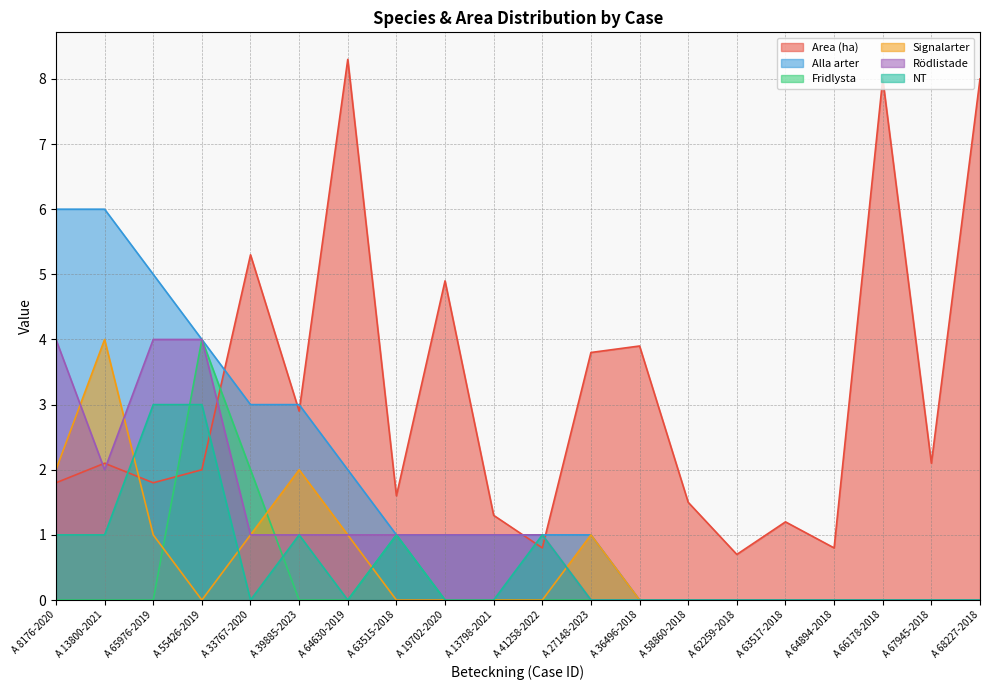

Which series has the widest spread of values?

Area (ha)